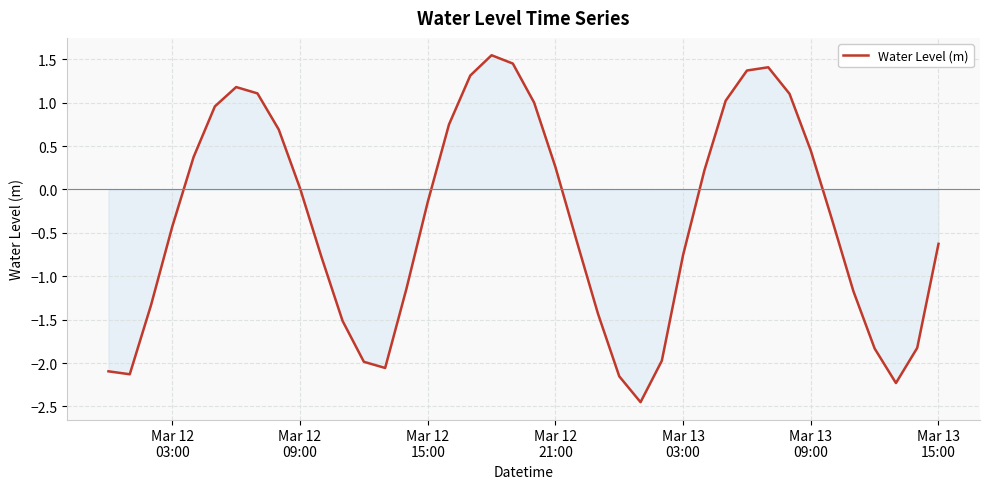

What is the difference between the maximum and minimum values?

4.0